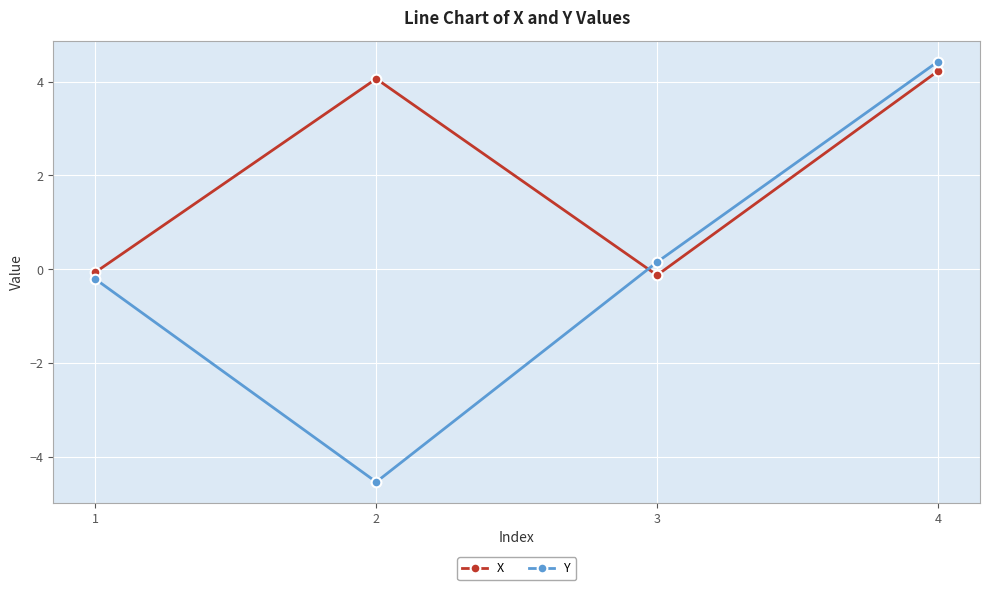

Which series ends up on top after the final intersection of Y and X?

Y